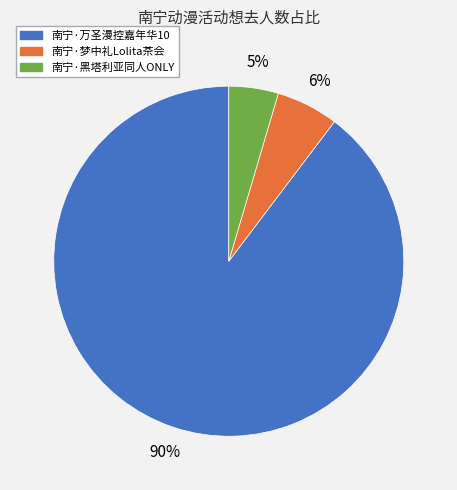

To the nearest percent, what is the combined percentage of 南宁·万圣漫控嘉年华10 and 南宁·黑塔利亚同人ONLY?

94%